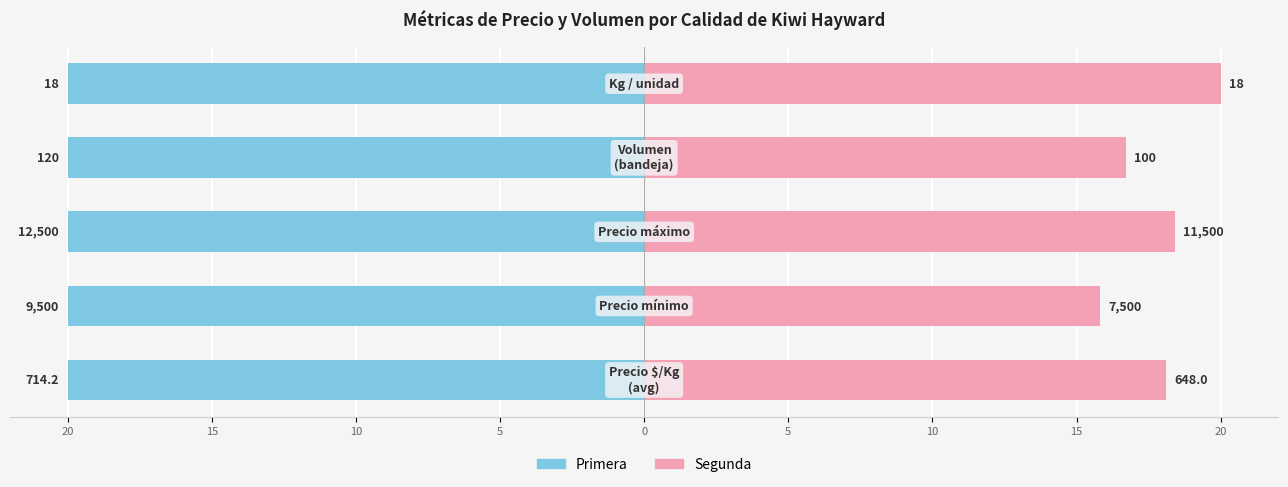

The value of Primera at 10 is 0.3. True or false?

False